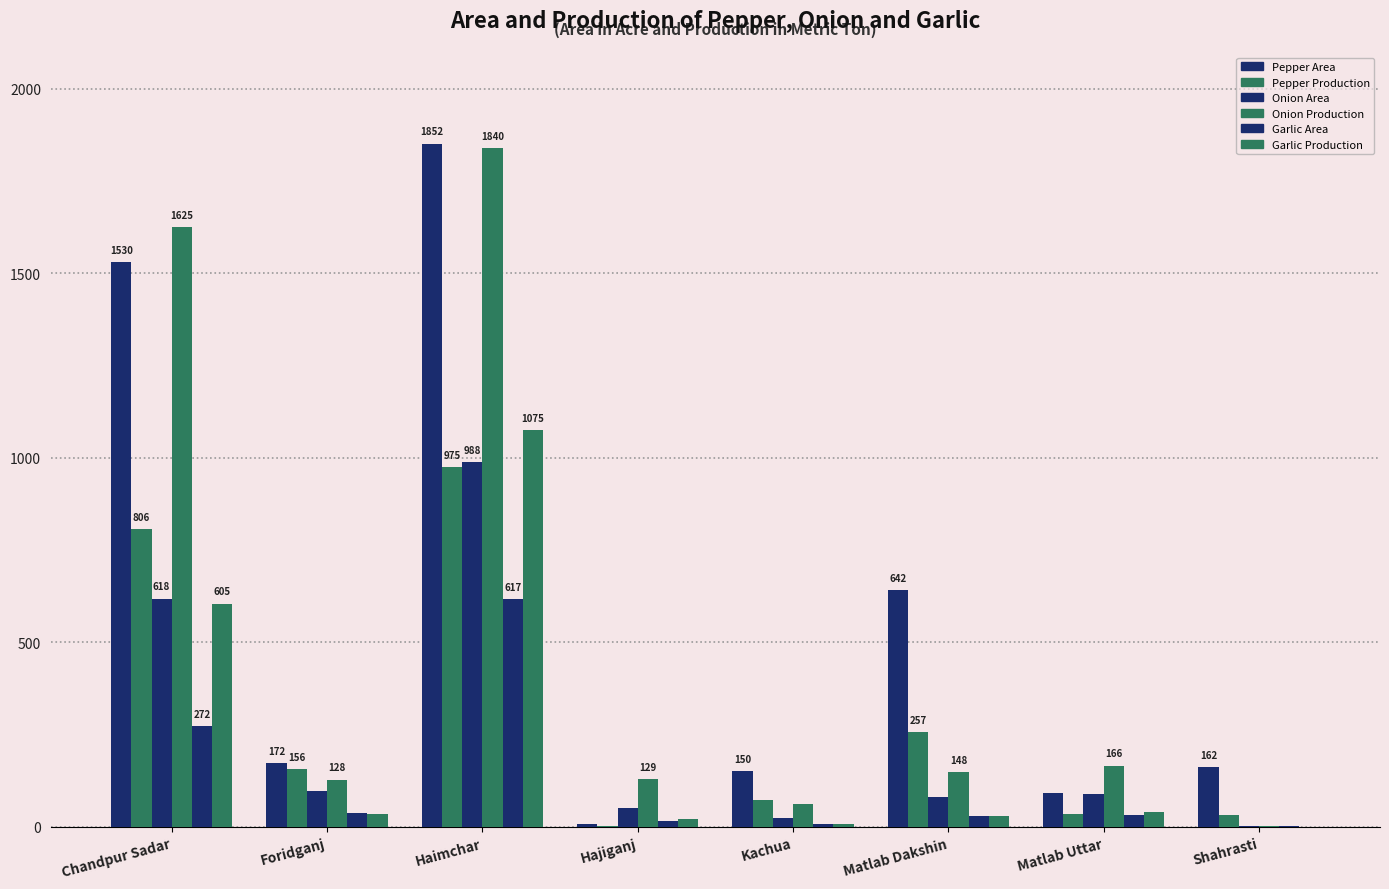

Does the chart contain stacked bars?

No